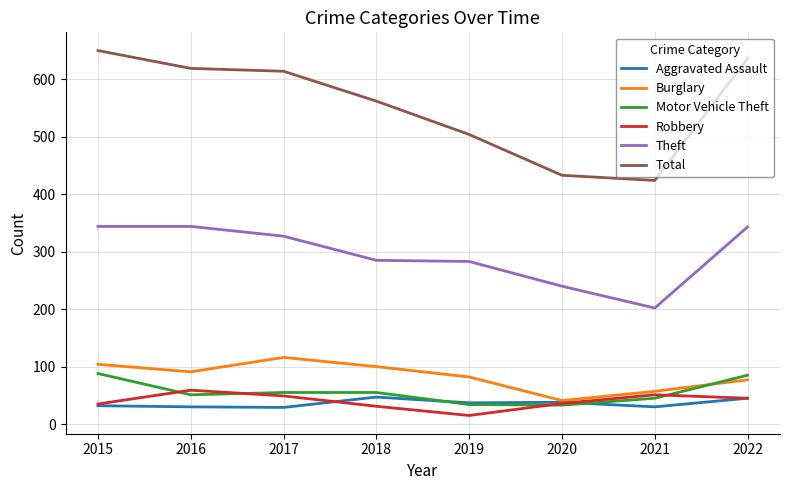

True or false: Aggravated Assault and Theft intersect in this chart.

False